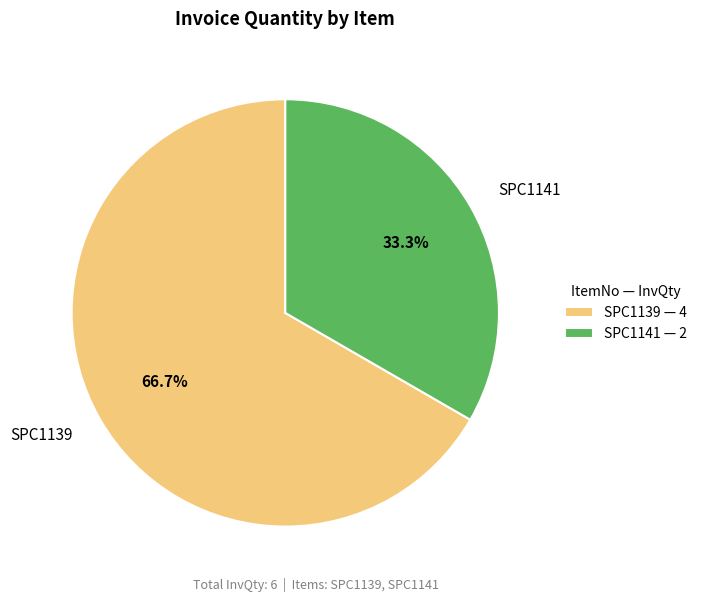

To the nearest percent, what is the average slice percentage?

50%